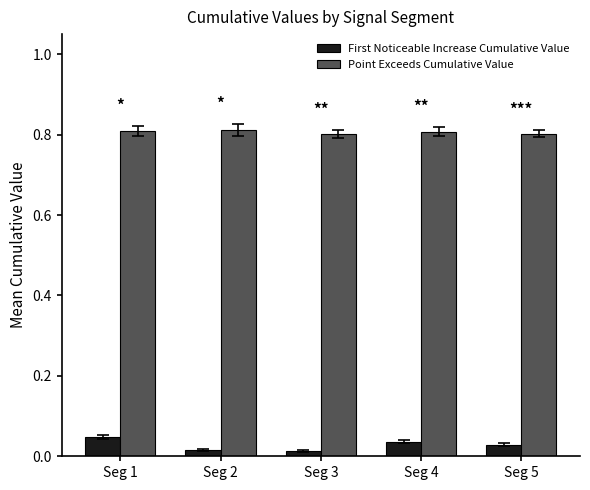

The value of Point Exceeds Cumulative Value at Seg 1 is 1.2. True or false?

False